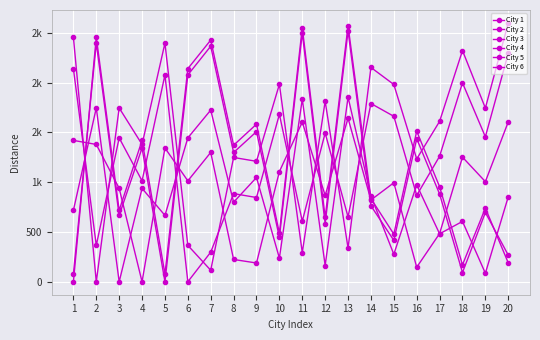

What is the spread (max minus min) of values at 6?

2138.9